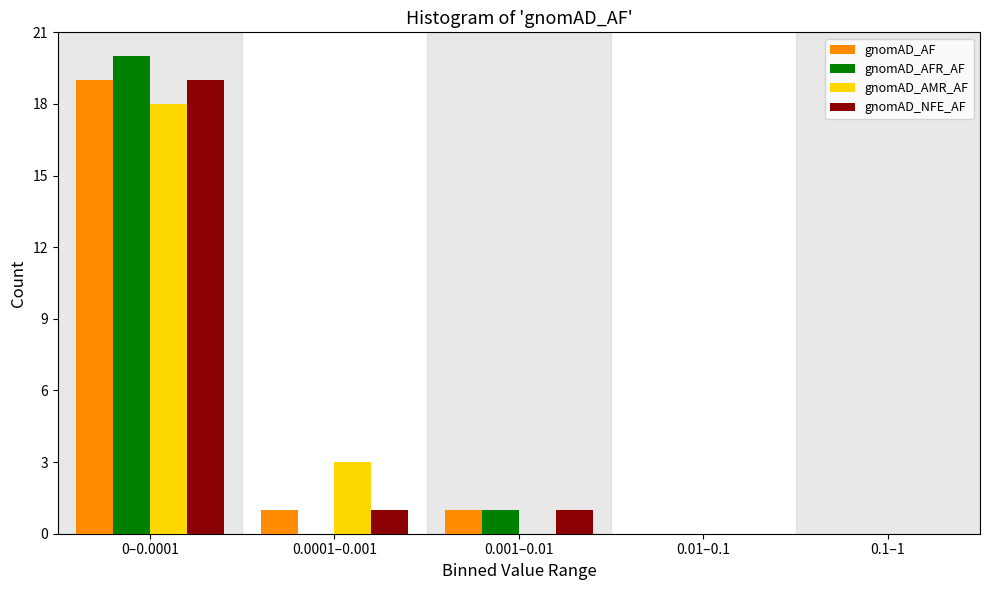

Reading right to left, extract all data points from this chart.

gnomAD_AF: 0.1–1=0	0.01–0.1=0	0.001–0.01=1	0.0001–0.001=1	0–0.0001=19
gnomAD_AFR_AF: 0.1–1=0	0.01–0.1=0	0.001–0.01=1	0.0001–0.001=0	0–0.0001=20
gnomAD_AMR_AF: 0.1–1=0	0.01–0.1=0	0.001–0.01=0	0.0001–0.001=3	0–0.0001=18
gnomAD_NFE_AF: 0.1–1=0	0.01–0.1=0	0.001–0.01=1	0.0001–0.001=1	0–0.0001=19